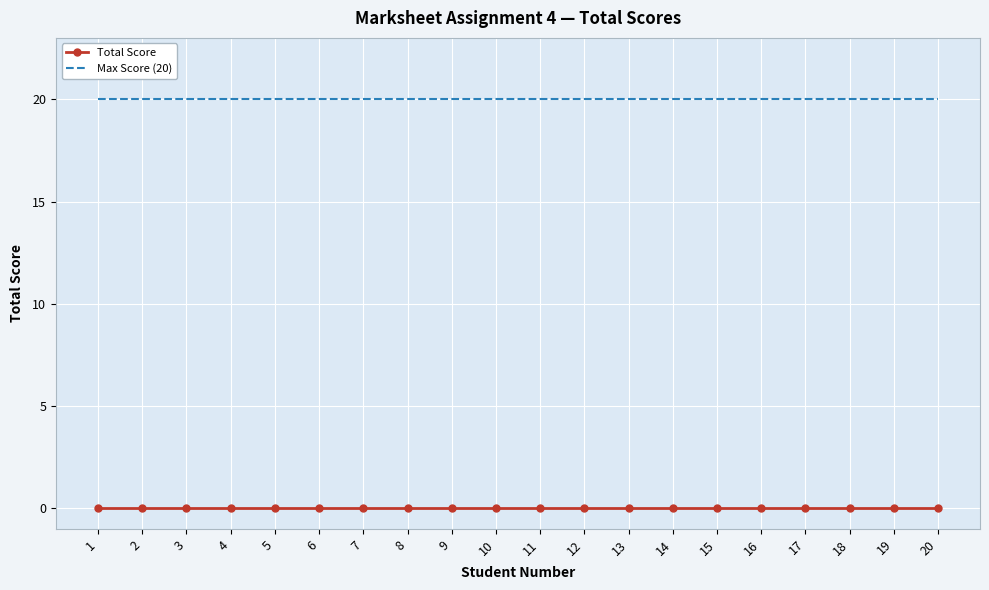

True or false: Max Score (20) and Total Score intersect in this chart.

False